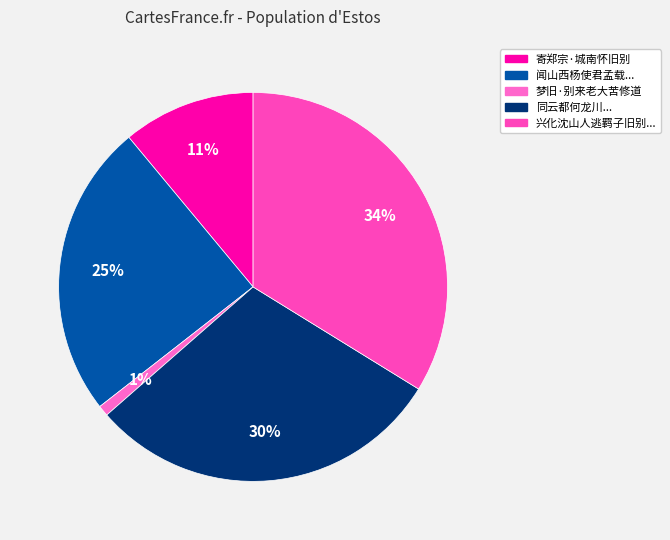

Which slice is the largest?

兴化沈山人逃羁子旧别淮海近十年春杪忽走京师访今学士李公方欣款遘遽复言别作赠之